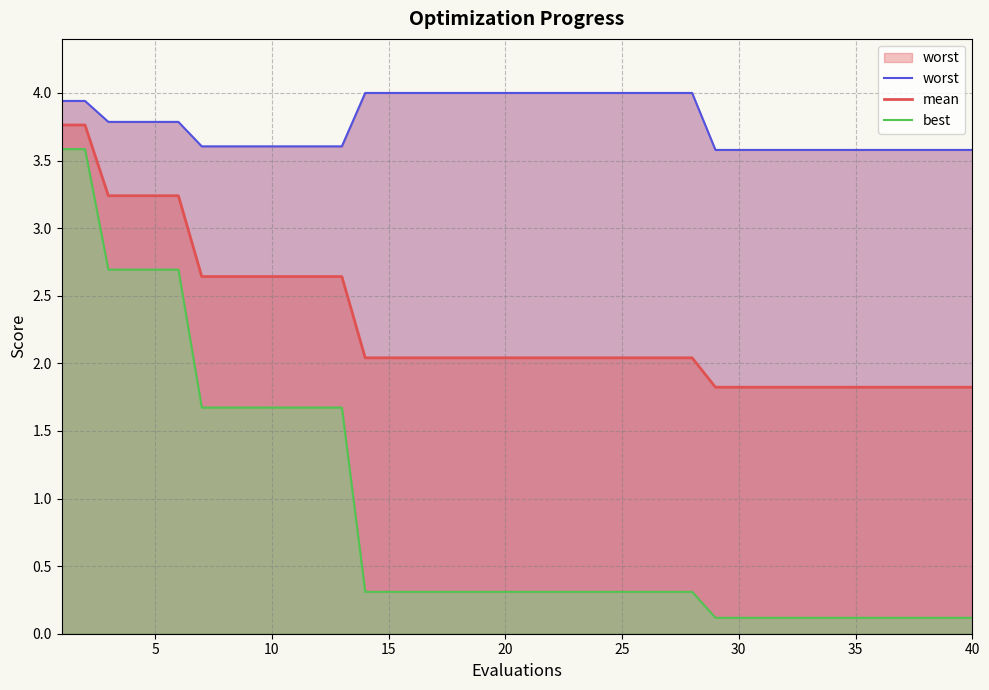

What is the maximum value for mean?

3.8